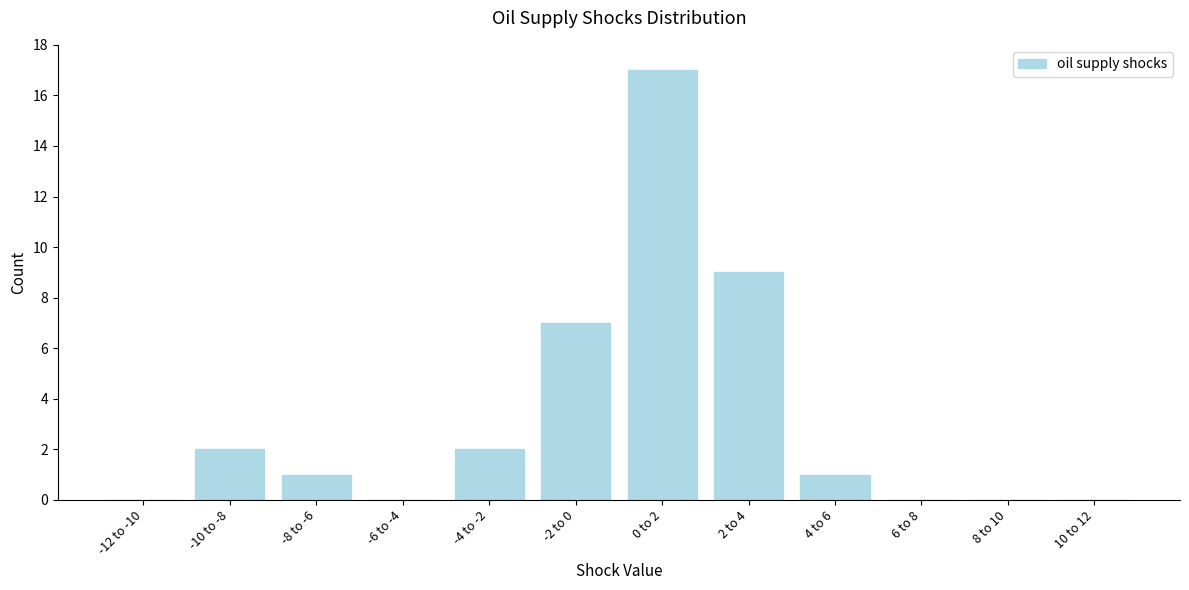

Reading left to right, transcribe all the data shown in this chart.

-12 to -10=0	-10 to -8=2	-8 to -6=1	-6 to -4=0	-4 to -2=2	-2 to 0=7	0 to 2=17	2 to 4=9	4 to 6=1	6 to 8=0	8 to 10=0	10 to 12=0